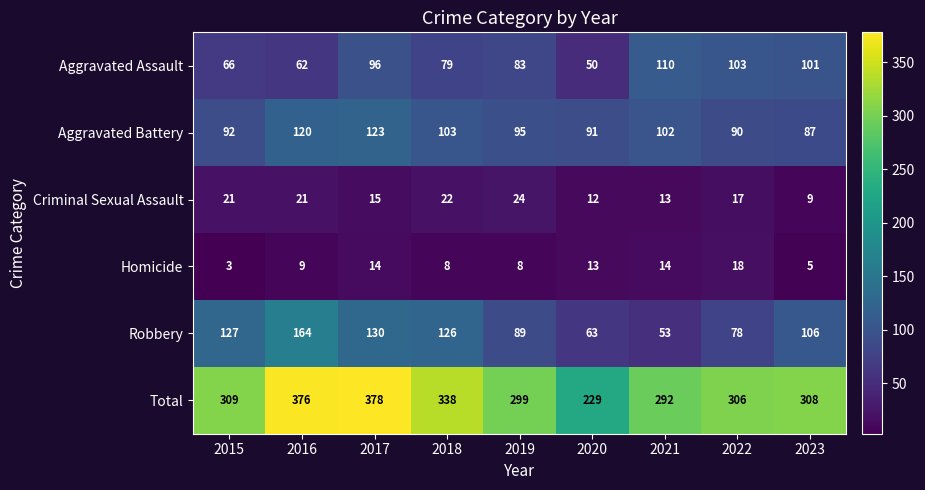

How many series are shown in this chart?

6